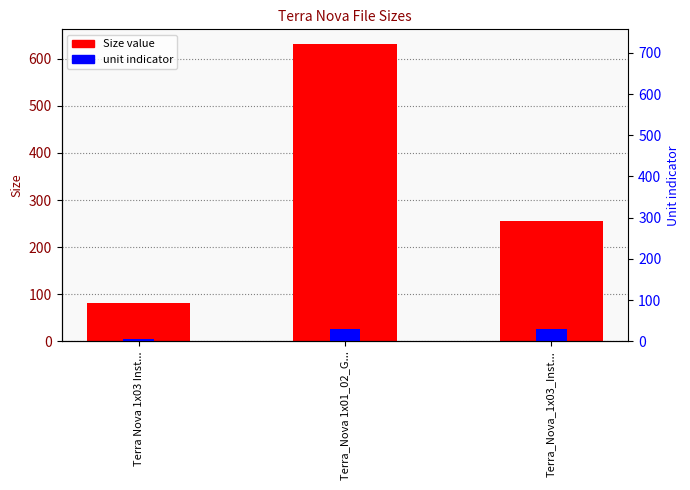

Which series has the widest spread of values?

Size